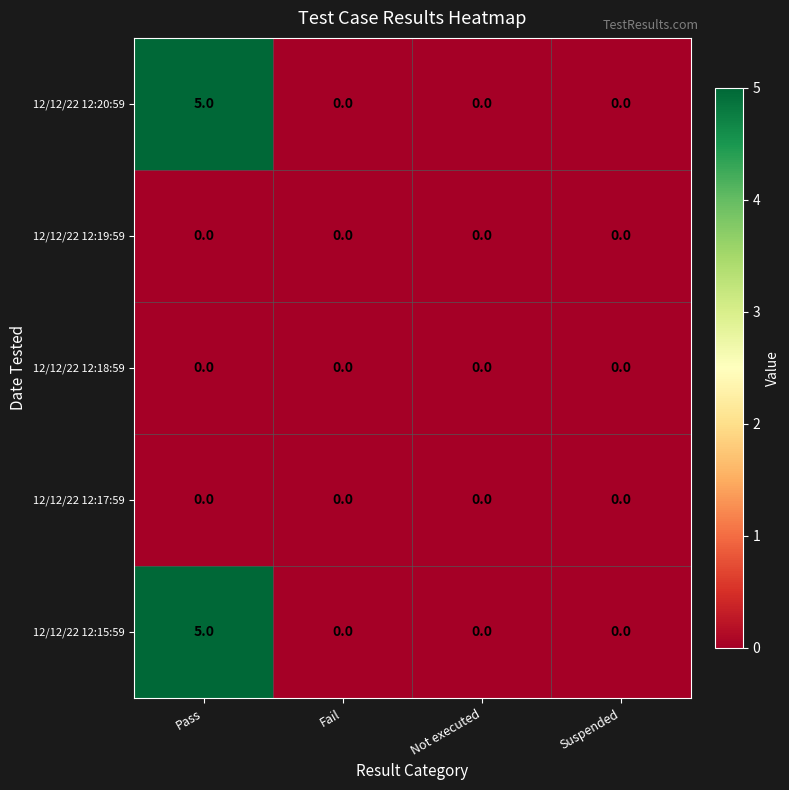

Reading left to right, extract all data points from this chart.

12/12/22 12:20:59: Pass=5	Fail=0	Not executed=0	Suspended=0
12/12/22 12:19:59: Pass=0	Fail=0	Not executed=0	Suspended=0
12/12/22 12:18:59: Pass=0	Fail=0	Not executed=0	Suspended=0
12/12/22 12:17:59: Pass=0	Fail=0	Not executed=0	Suspended=0
12/12/22 12:15:59: Pass=5	Fail=0	Not executed=0	Suspended=0